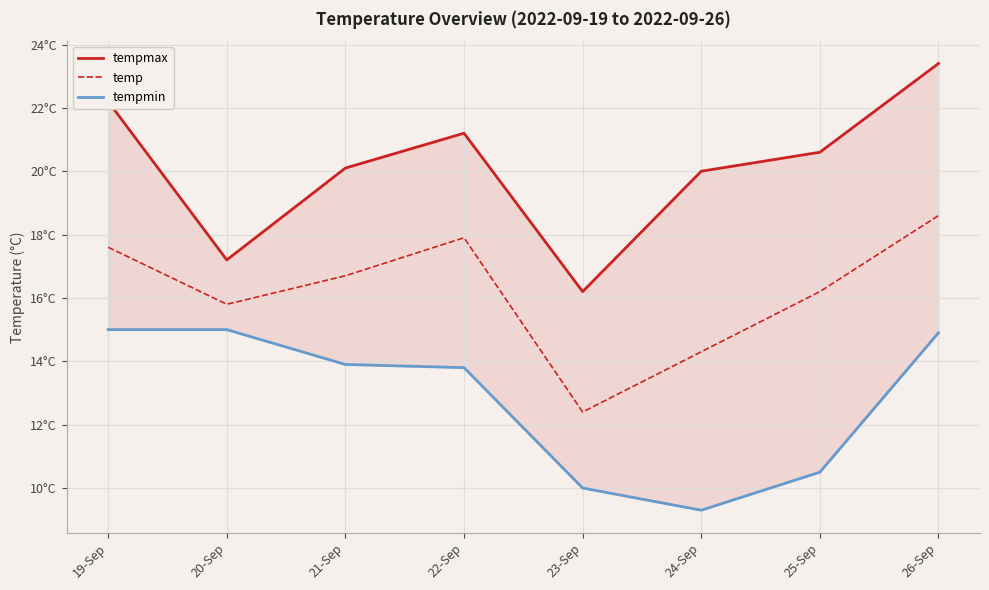

At which label does temp first exceed 16?

19-Sep